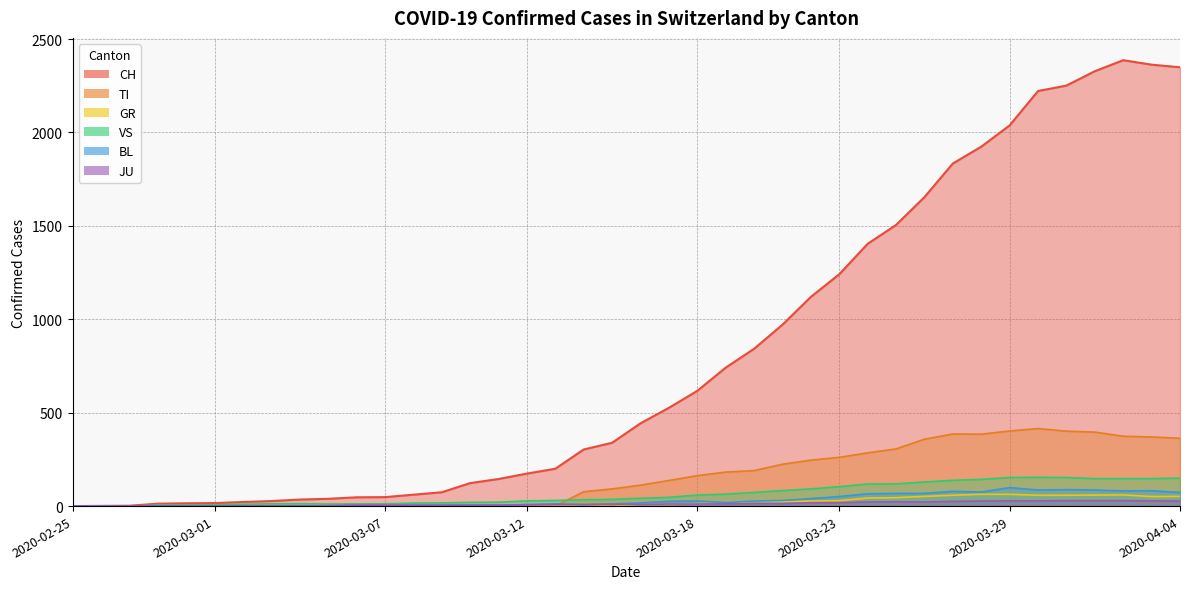

In JU, how many points are lower than both neighbors (excluding endpoints)?

2